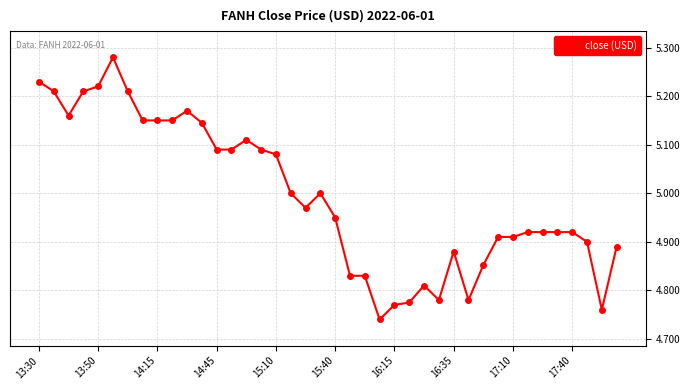

What is the sum of all values?

199.8